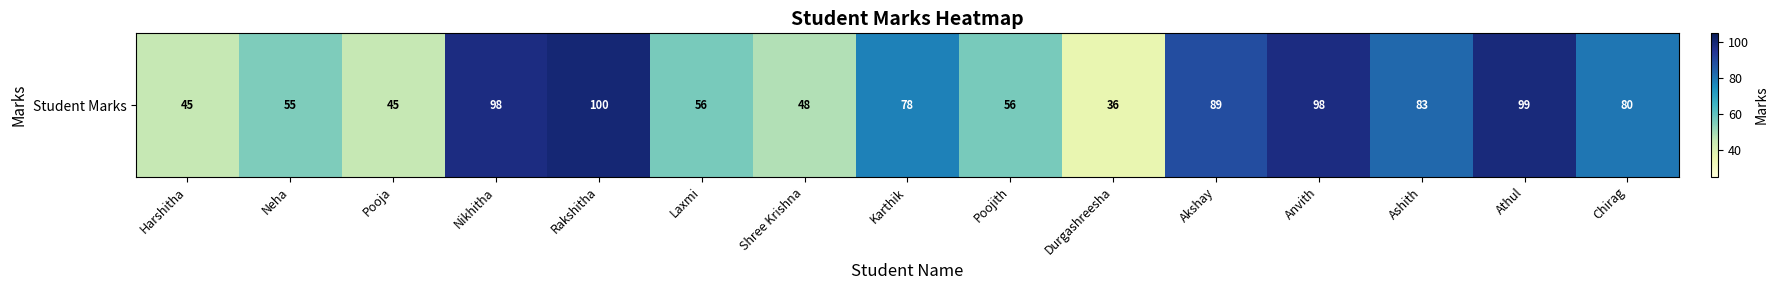

Reading left to right, what are all the values shown in this chart?

45	55	45	98	100	56	48	78	56	36	89	98	83	99	80